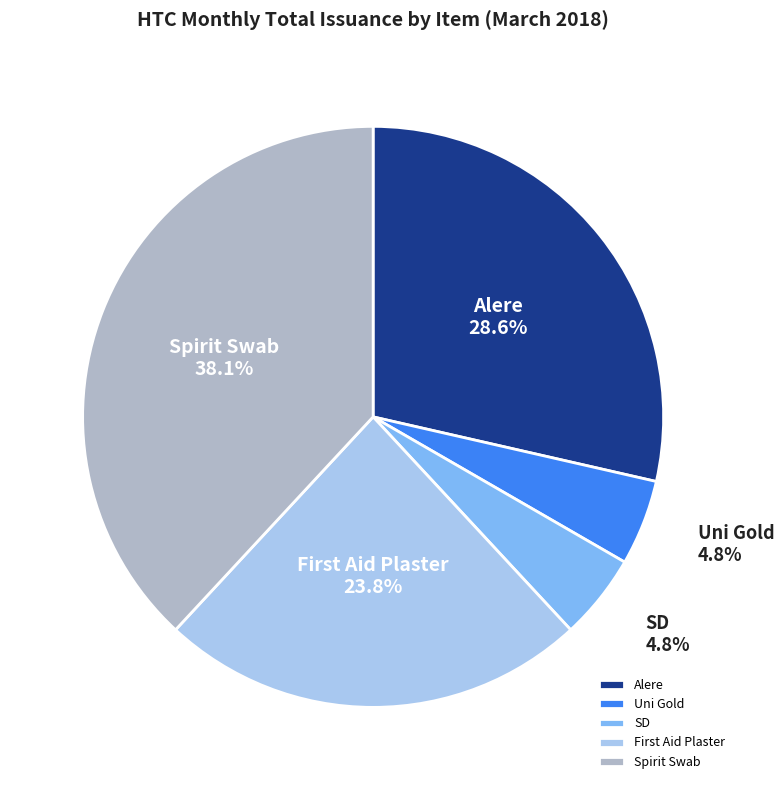

Is the sum of Alere and SD greater than half?

No